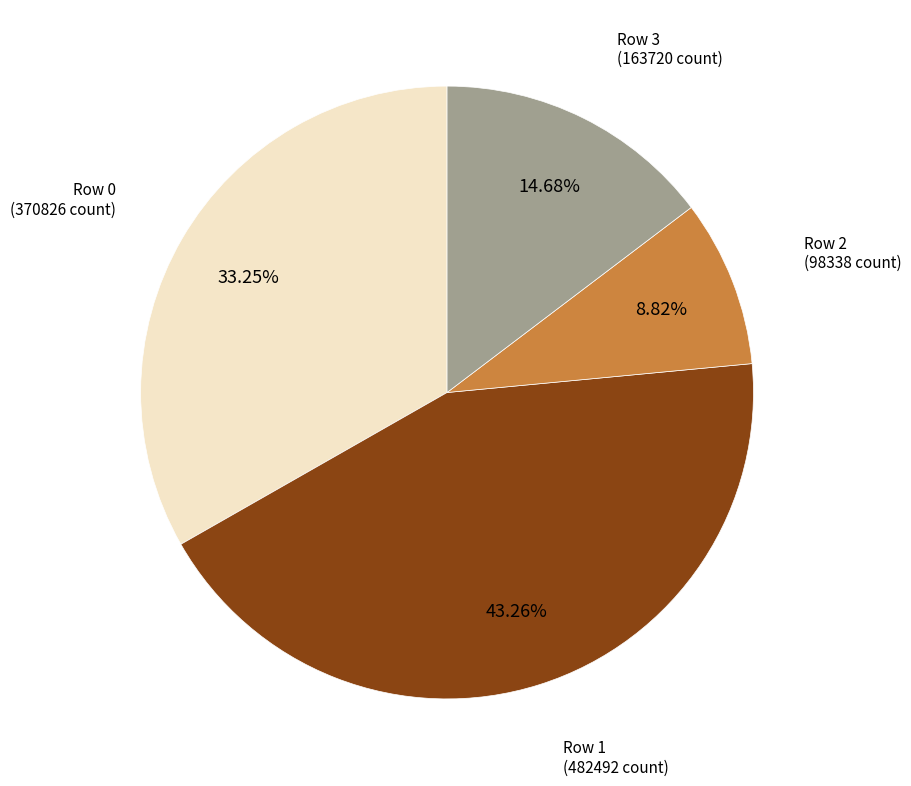

Is there any slice that represents more than half of the pie?

No